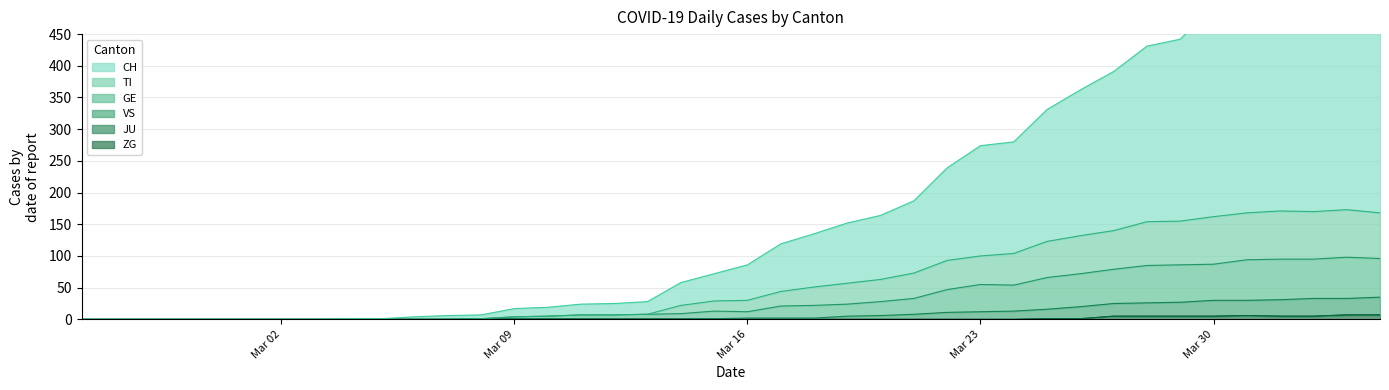

In ZG, how many points are higher than both neighbors (excluding endpoints)?

1